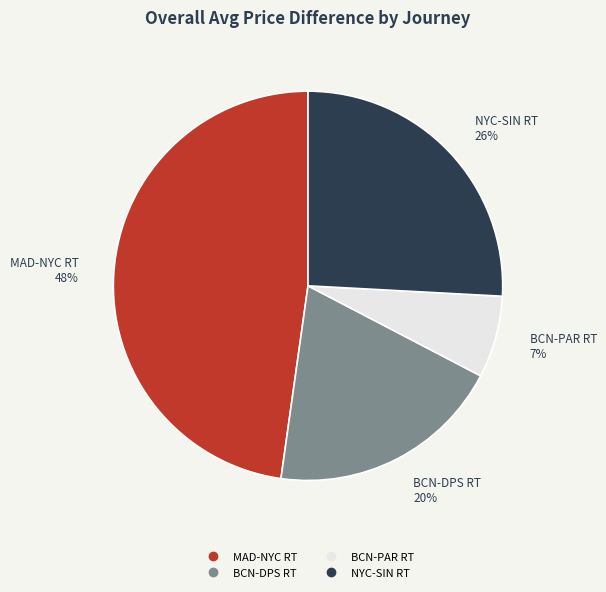

Is there any slice that represents more than half of the pie?

No